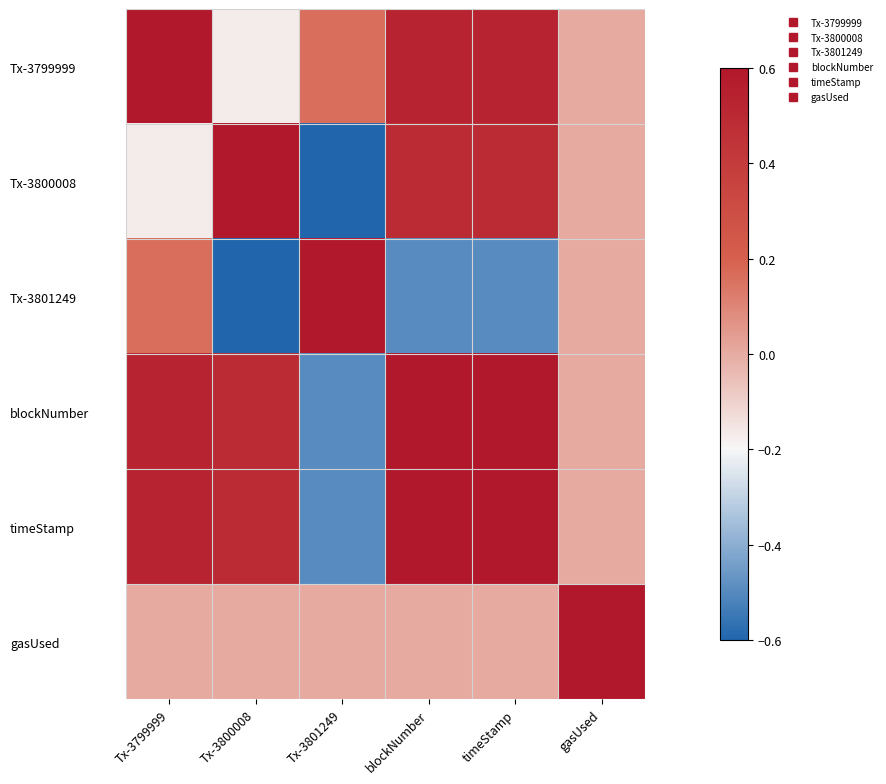

What is the difference between the highest and lowest values at Tx-3801249?

1.2